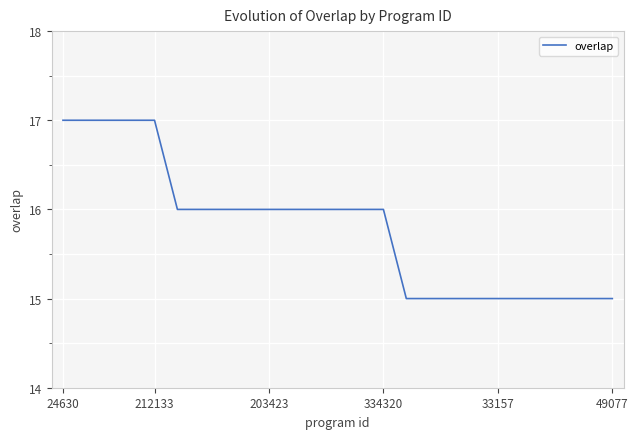

How many series are shown in this chart?

1